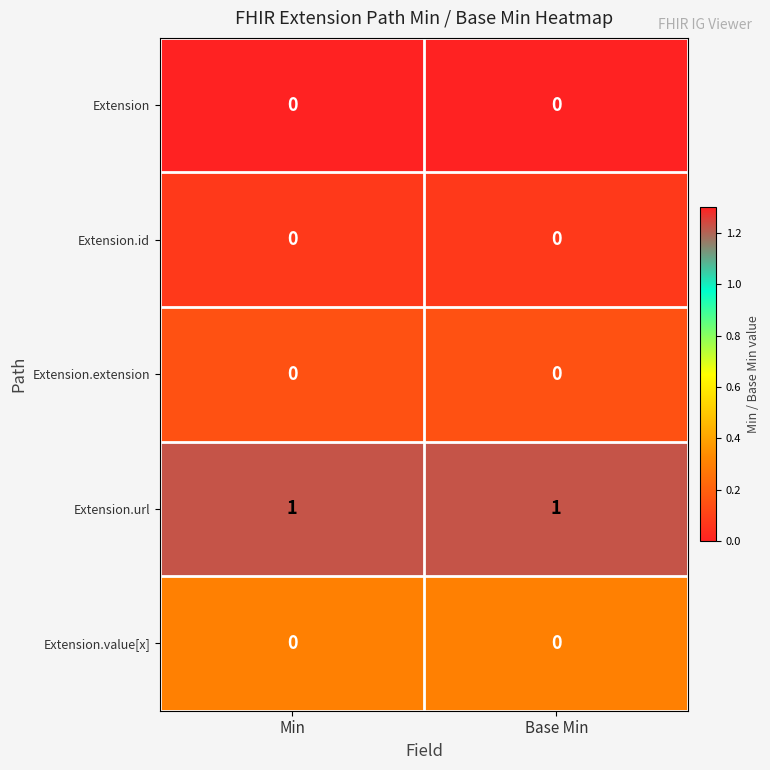

Which series has the largest total across all categories?

Extension.url